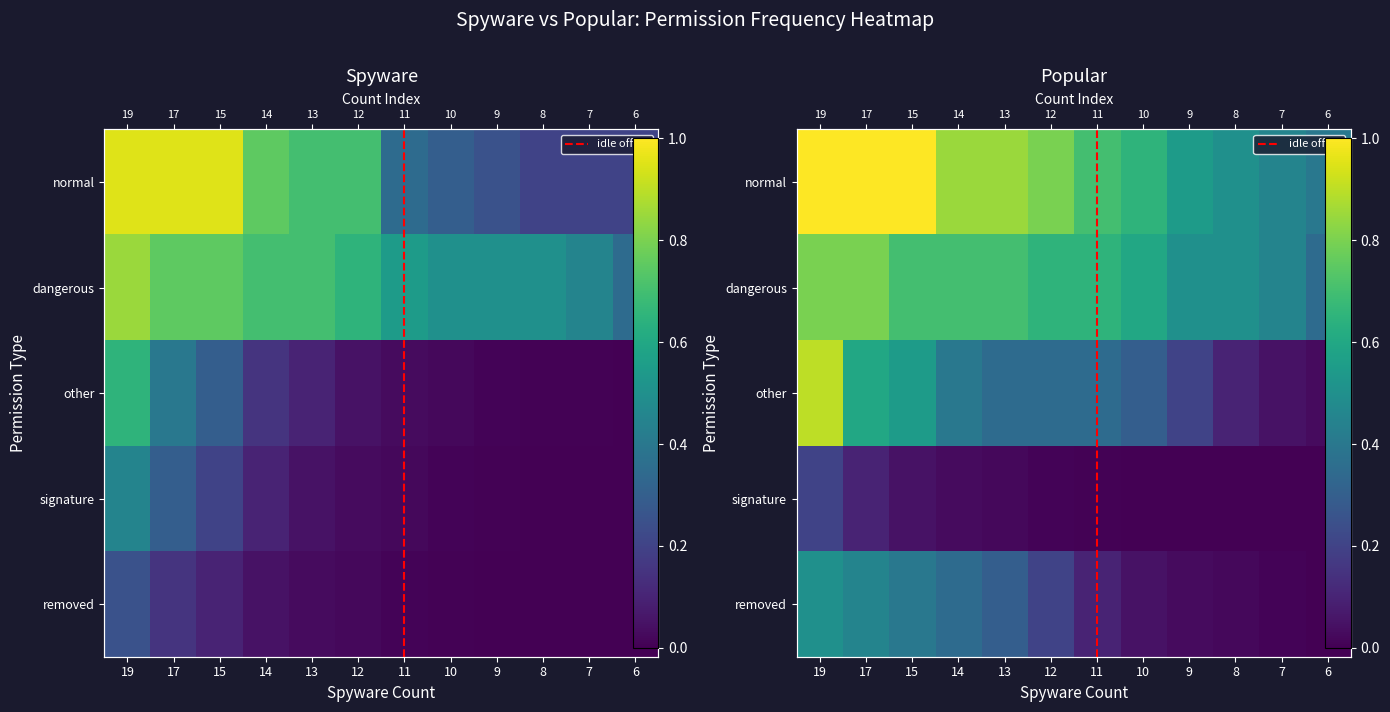

Is the value of signature at 8 greater than the value of normal at 13?

No